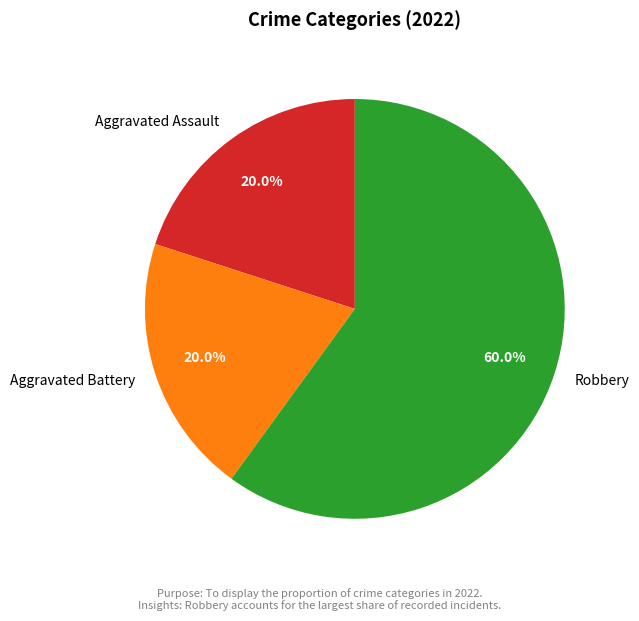

What percentage is the Aggravated Assault slice, to the nearest percent?

20%